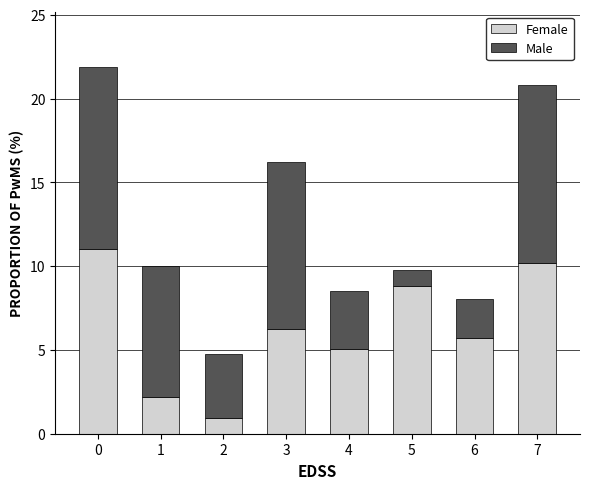

The value of Female at 5 is 8.8. True or false?

True